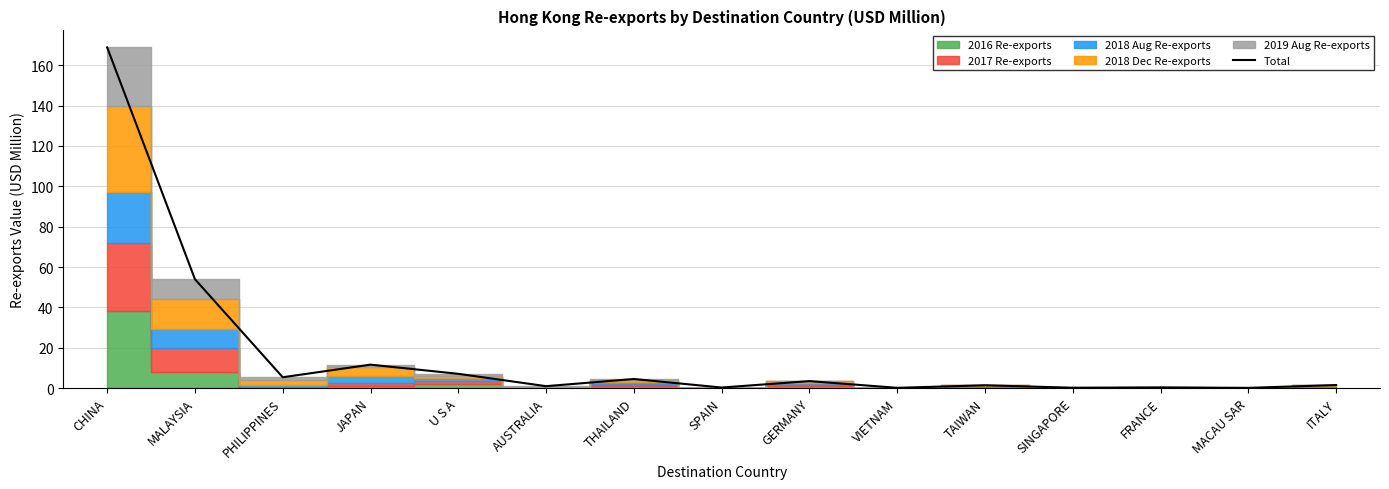

Which has a higher value, TAIWAN or PHILIPPINES?

PHILIPPINES